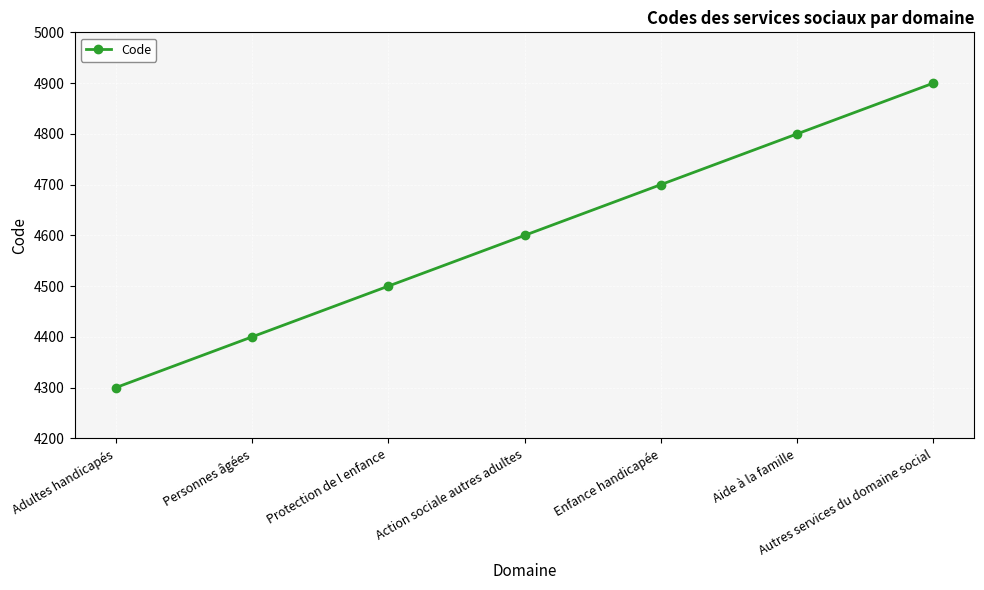

What is the ratio of the value at Action sociale autres adultes to the value at Adultes handicapés?

1.1